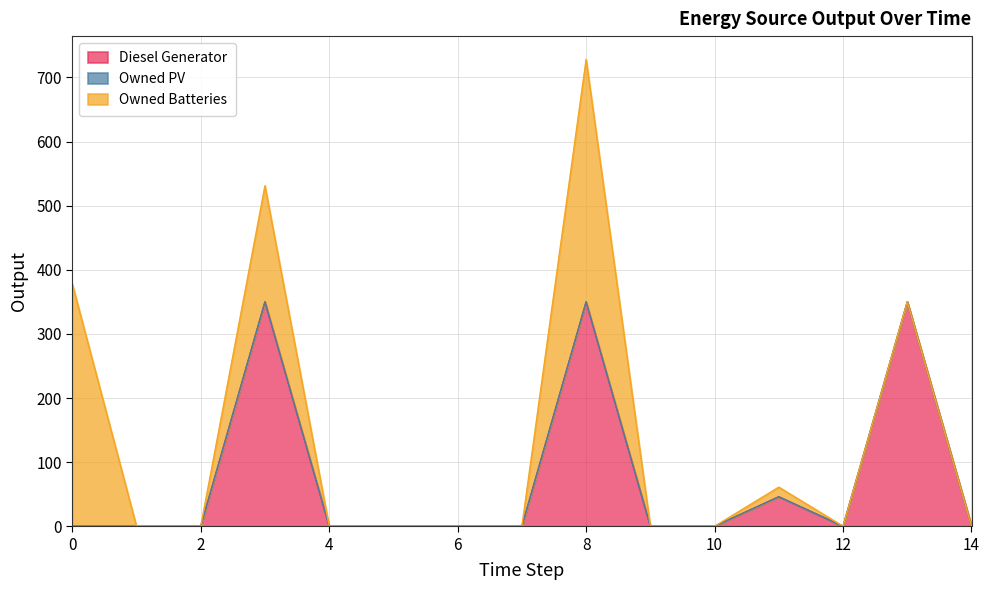

What is the total value across all series at 13?

350